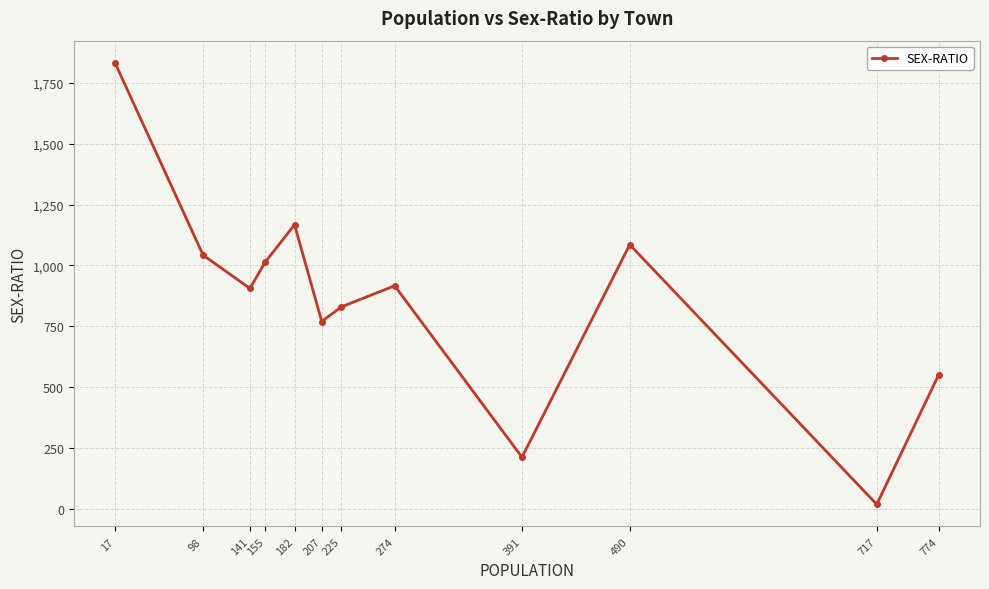

How many categories are shown in the chart?

12